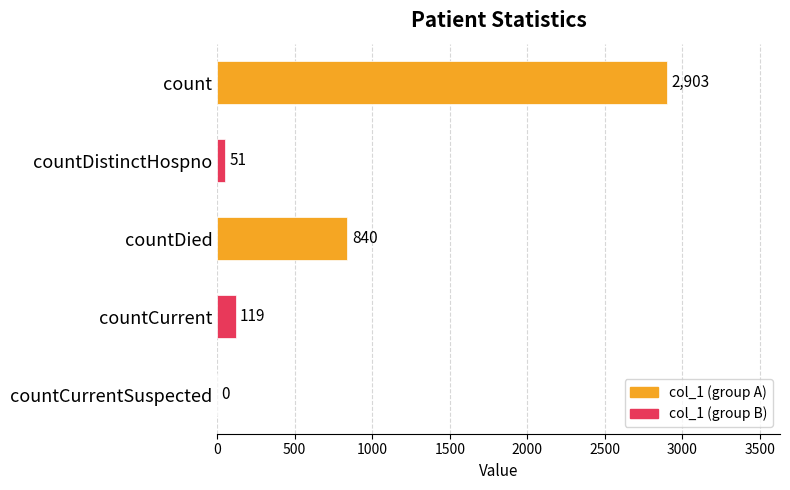

Read the value at countDistinctHospno, to the nearest 50.

50